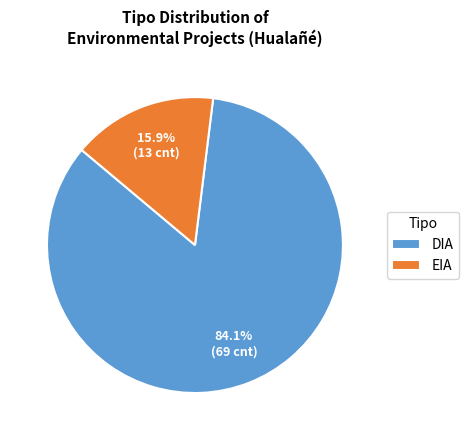

How many slices are in this pie chart?

2